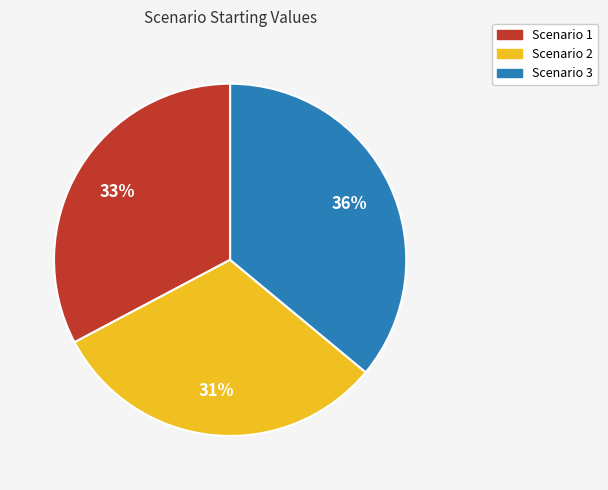

To the nearest percent, what is the difference between the Scenario 3 and Scenario 2 slice percentages?

5%